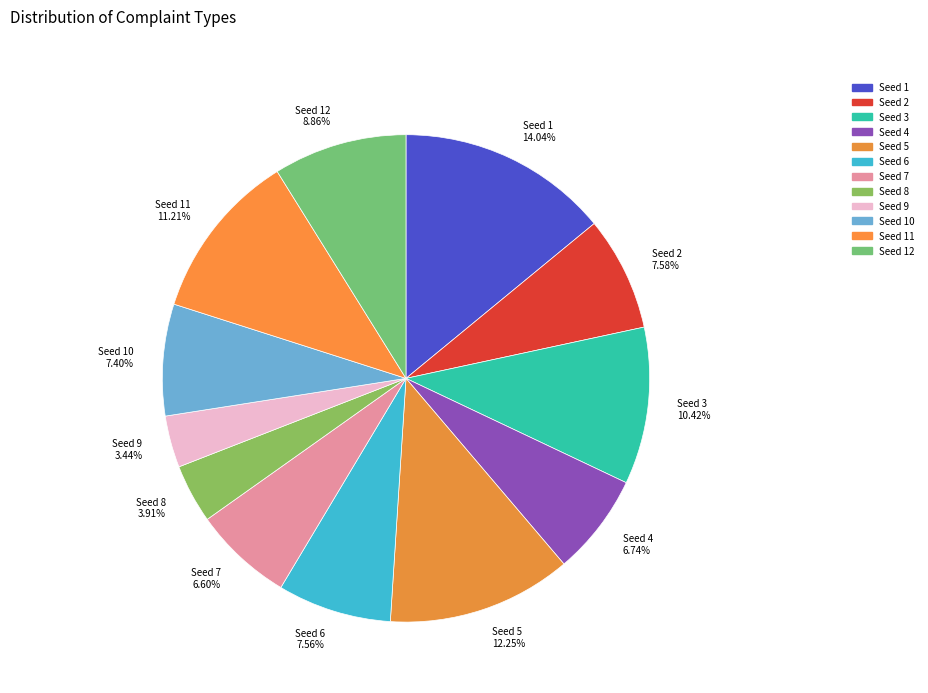

Is Seed 2 7.58% the majority of the pie?

No